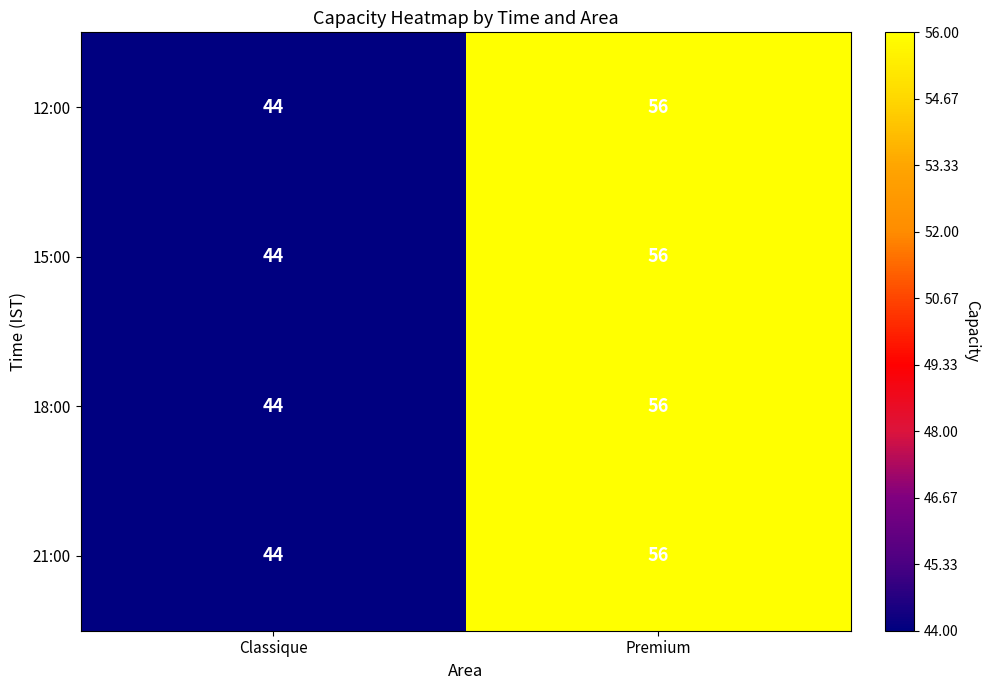

What is the lowest value of the 15:00 series?

44